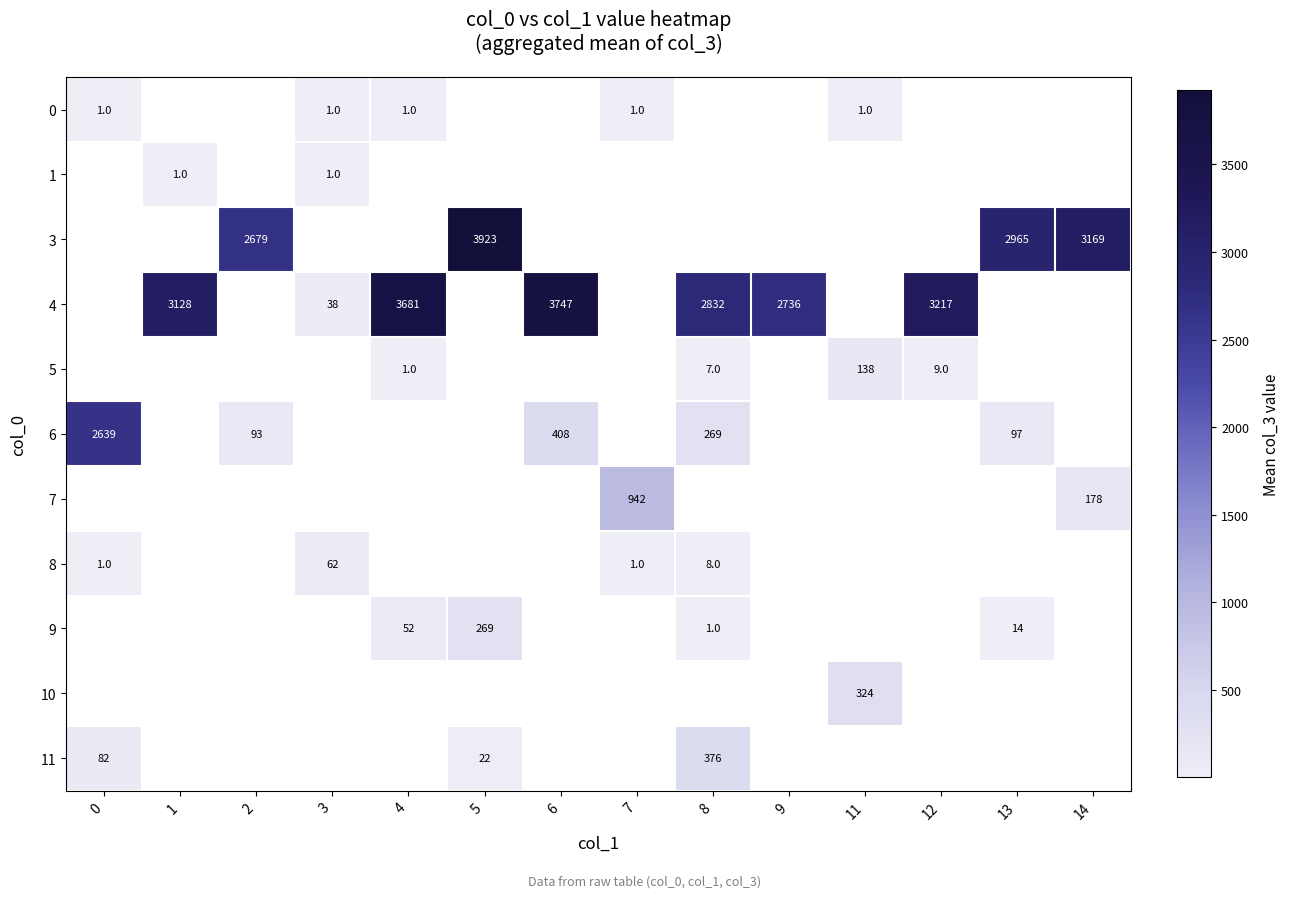

Which has a higher value, 8 or 14?

14